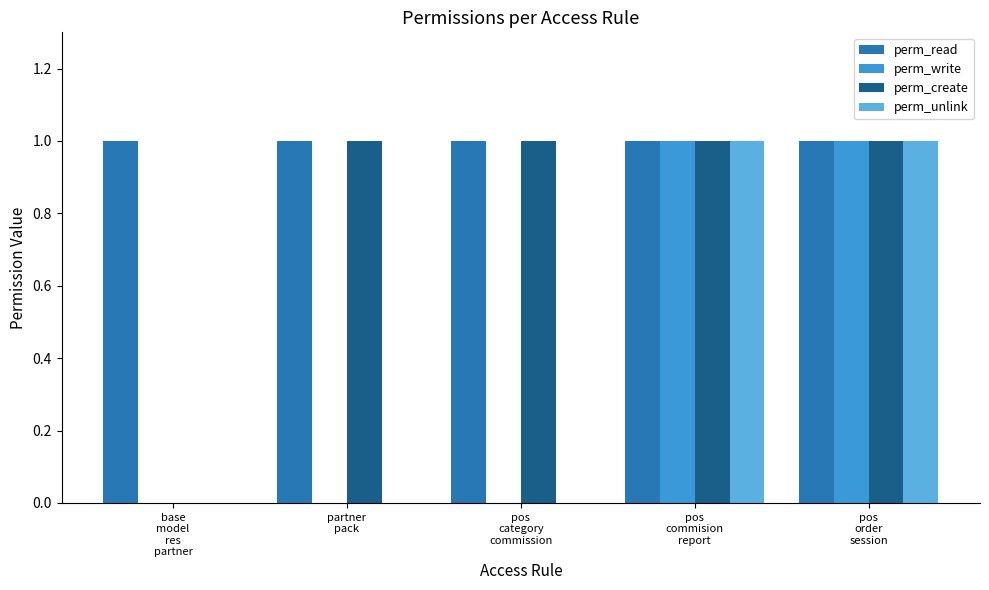

What value does the perm_read series have at pos
category
commission?

1